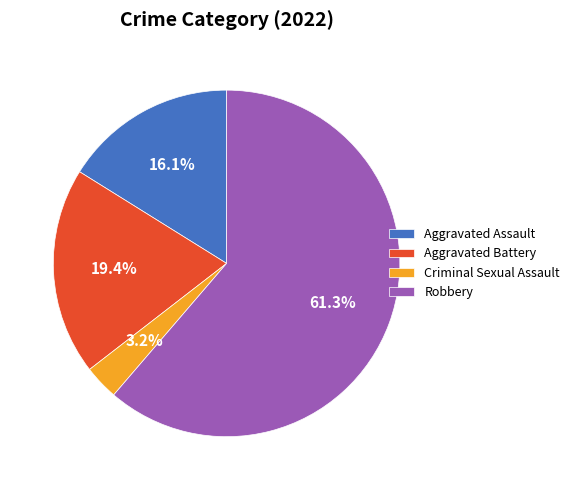

Which has a higher value, Criminal Sexual Assault or Aggravated Battery?

Aggravated Battery